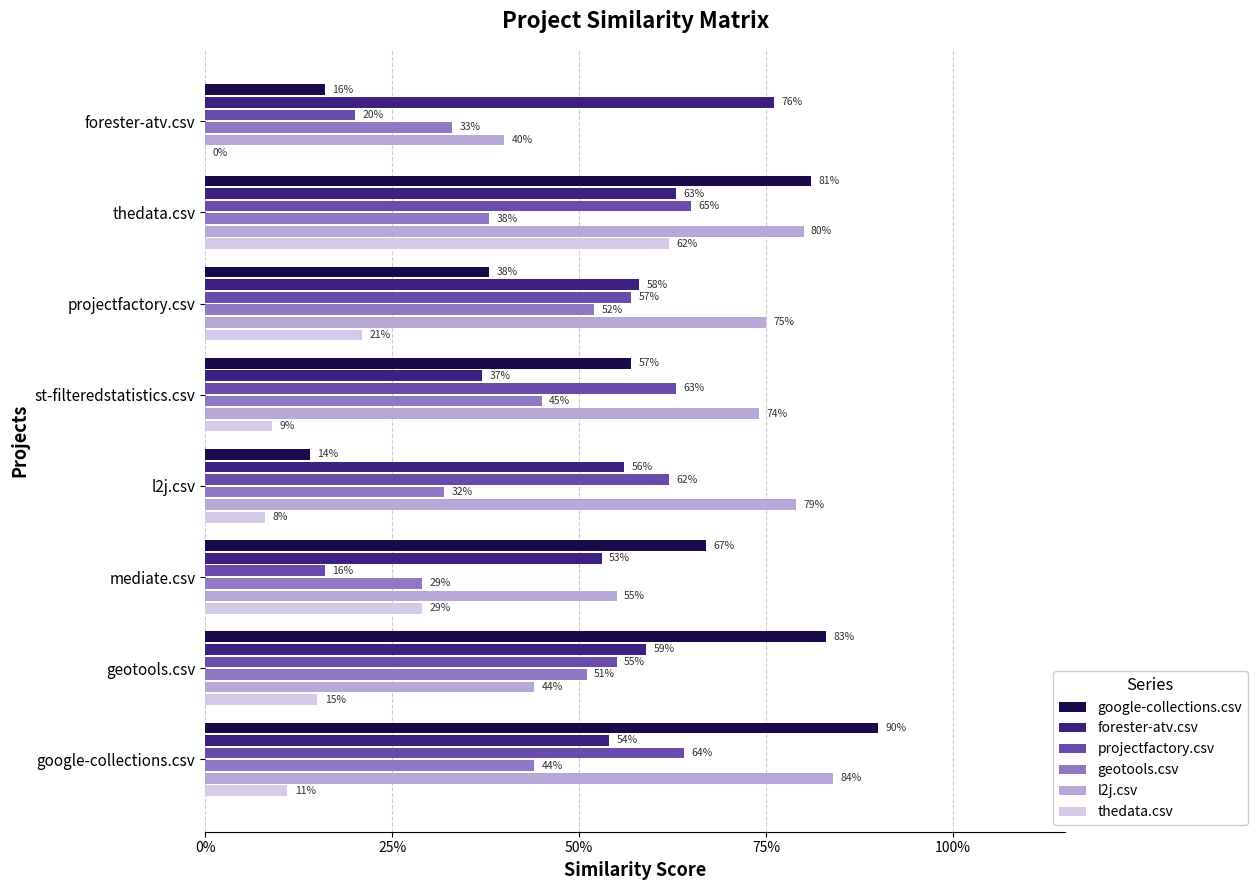

What are all the series names shown in the legend?

google-collections.csv, forester-atv.csv, projectfactory.csv, geotools.csv, l2j.csv, thedata.csv